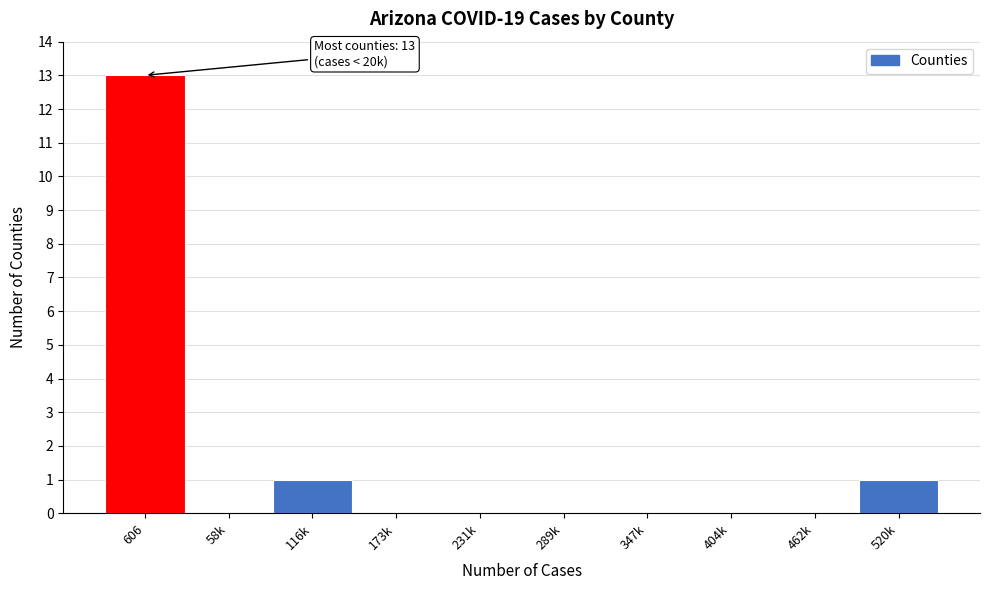

Reading right to left, extract all data points from this chart.

520k=1	462k=0	404k=0	347k=0	289k=0	231k=0	173k=0	116k=1	58k=0	606=13